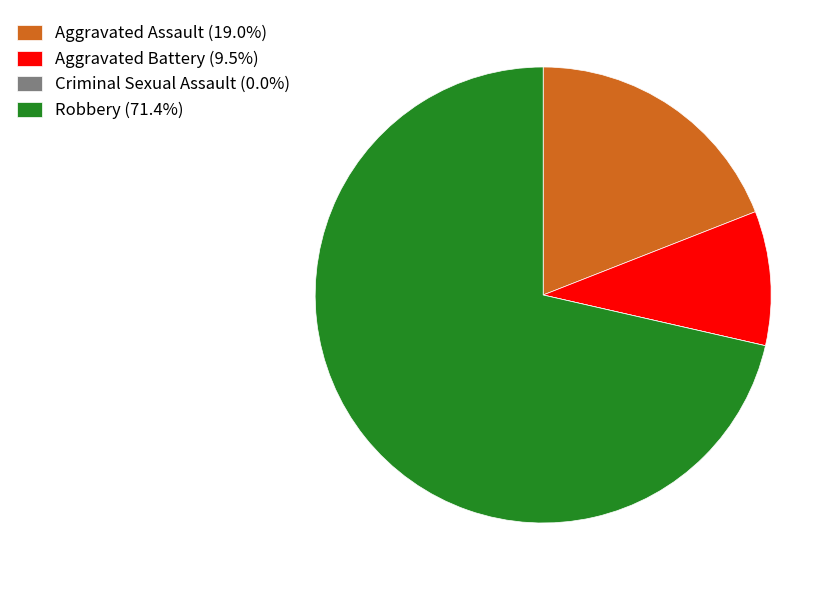

Which category has the biggest portion of the pie?

Robbery